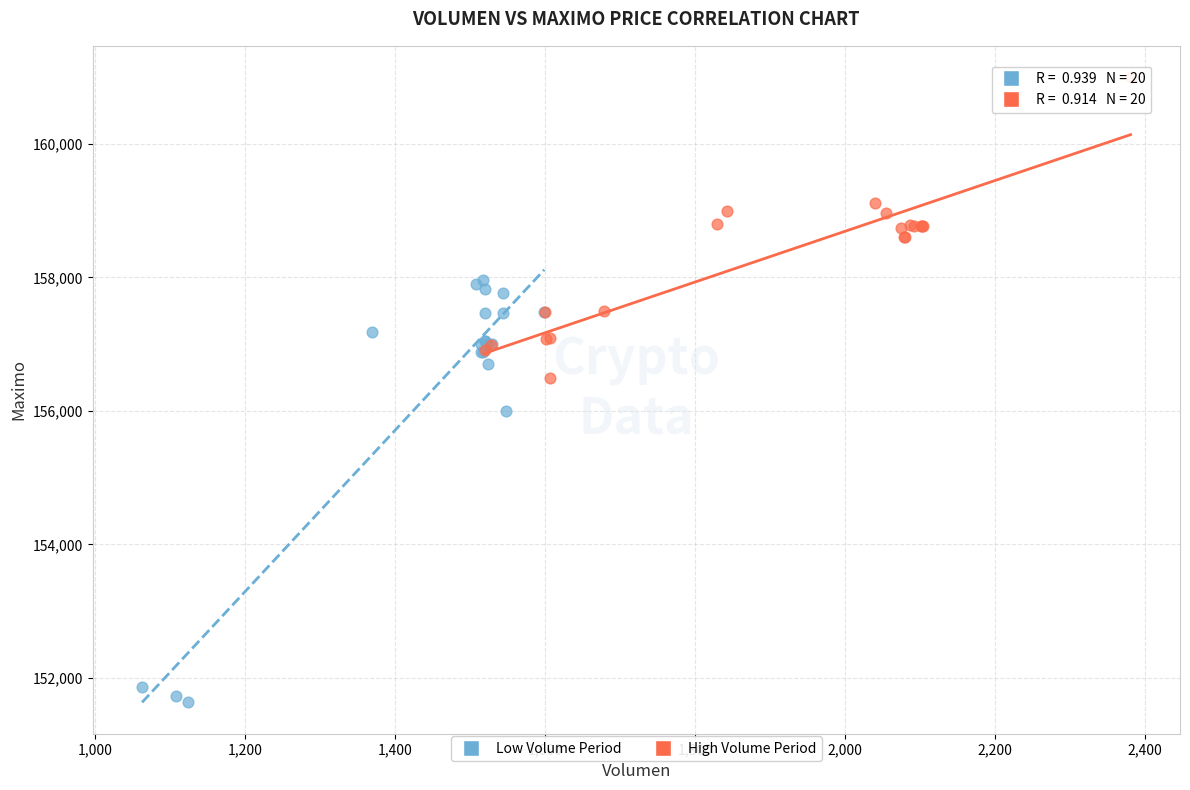

Which series contains the highest Y value?

High Volume Period